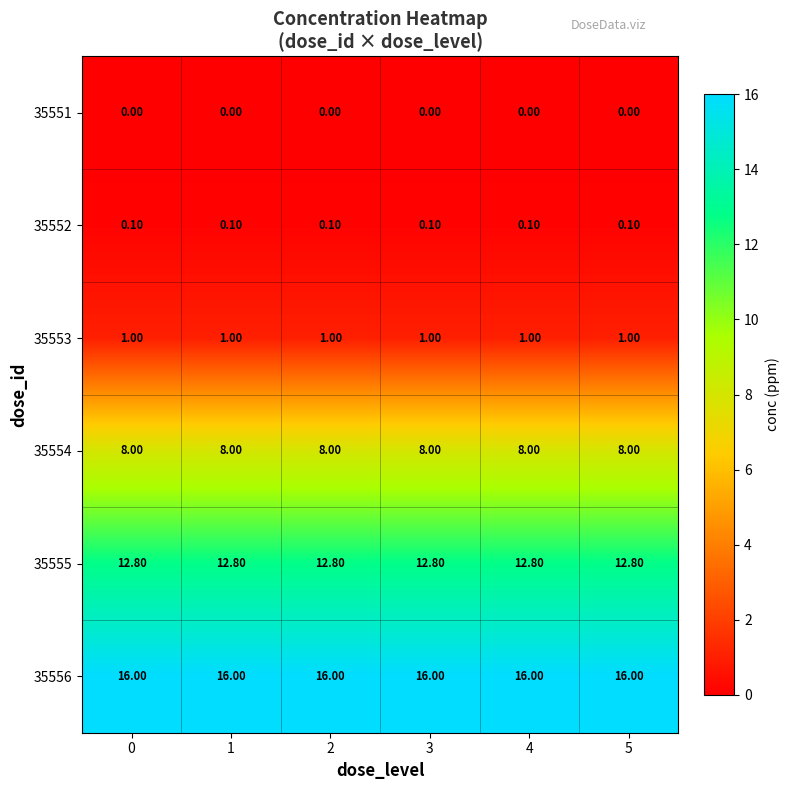

Which series has the largest total across all categories?

35556